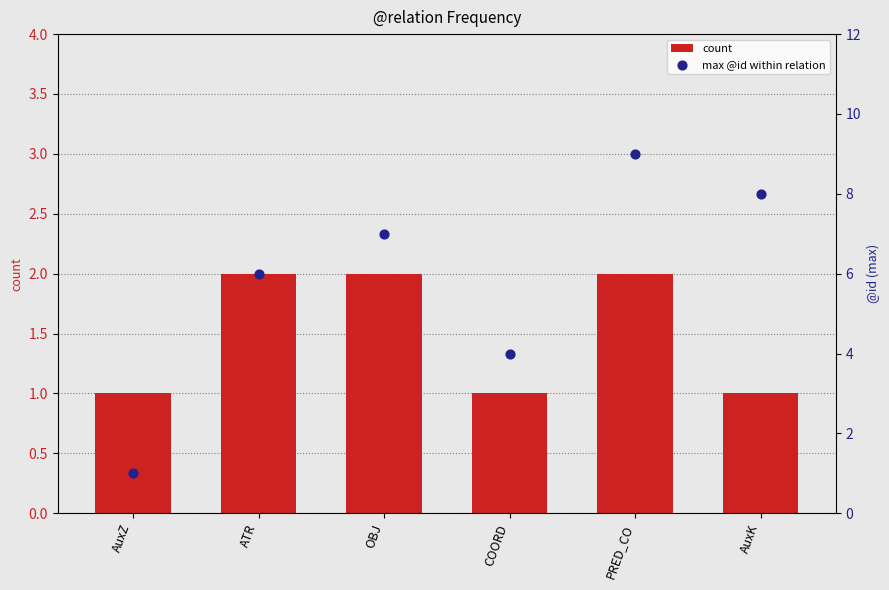

What is the total value across all series at AuxZ?

2